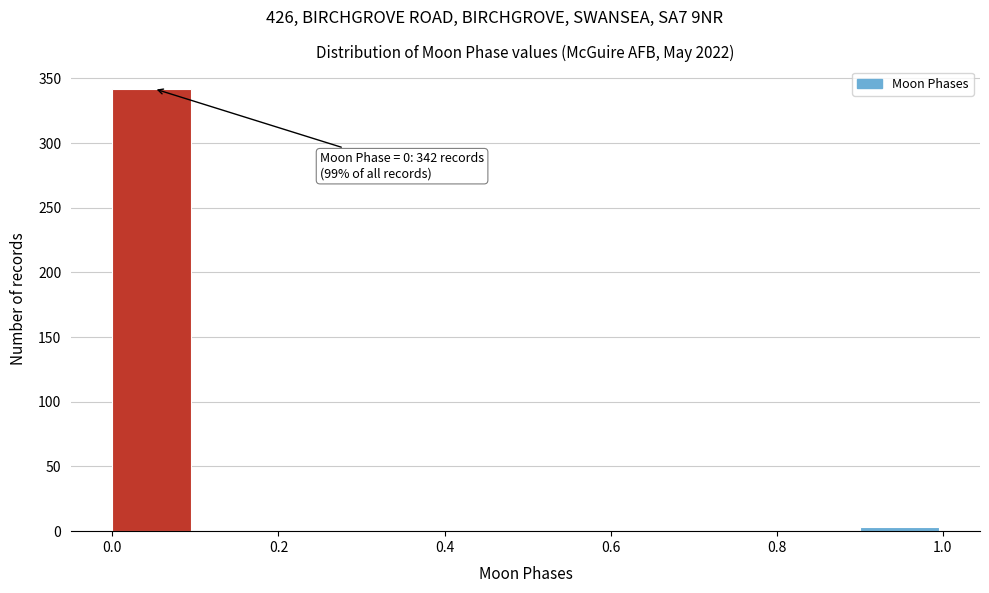

Over which range of the x-axis is the bar tallest?

0.0 to 0.1